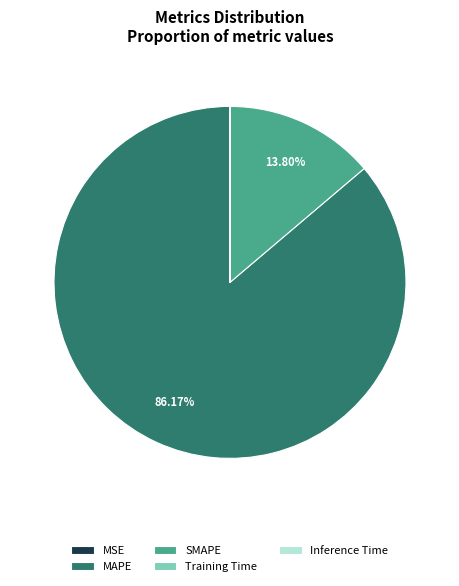

Which category has the biggest portion of the pie?

MAPE